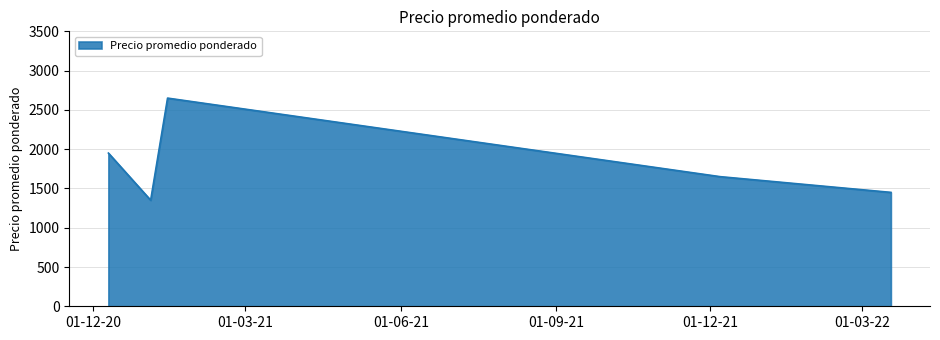

What is the difference between the maximum and minimum values?

1300